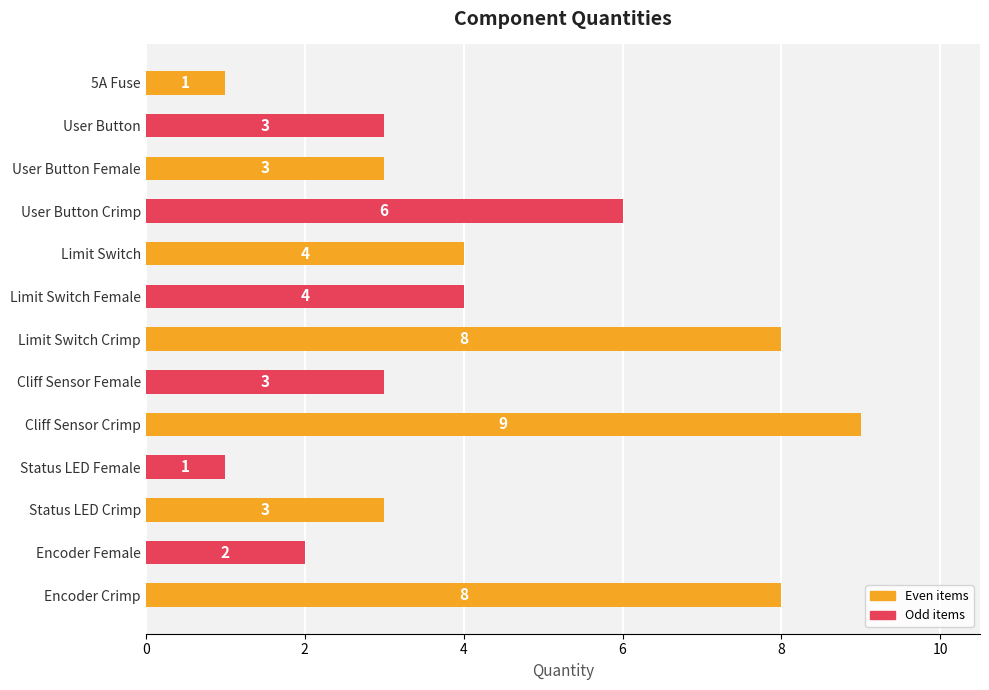

Between User Button Female and Cliff Sensor Crimp, which is larger?

Cliff Sensor Crimp